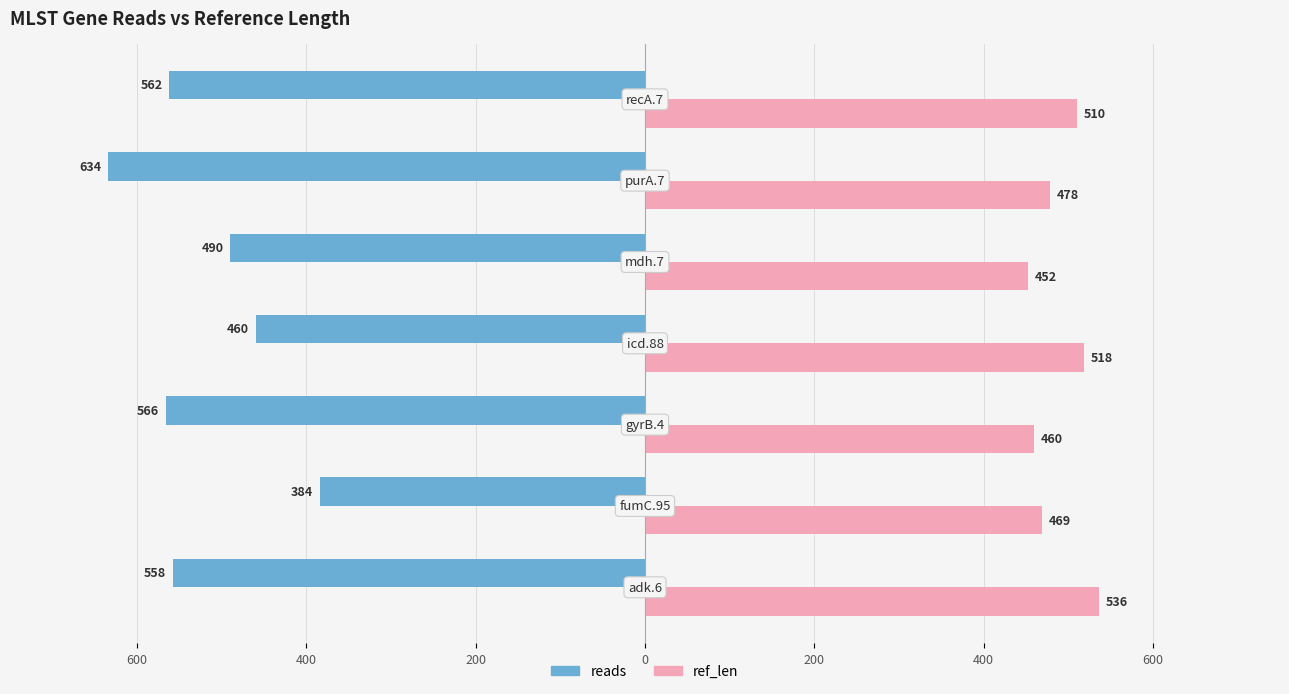

Which series has the largest range (max minus min)?

reads